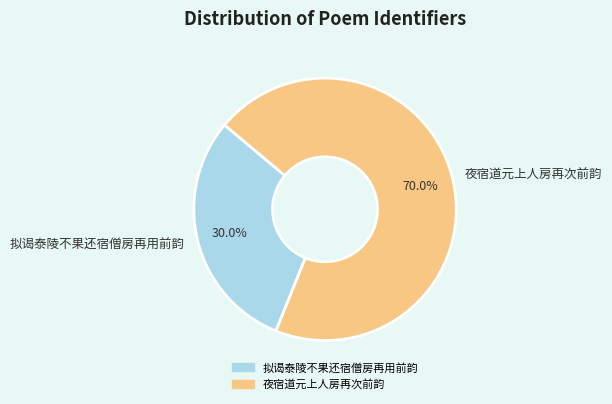

Does 拟谒泰陵不果还宿僧房再用前韵 account for over 50% of the chart?

No